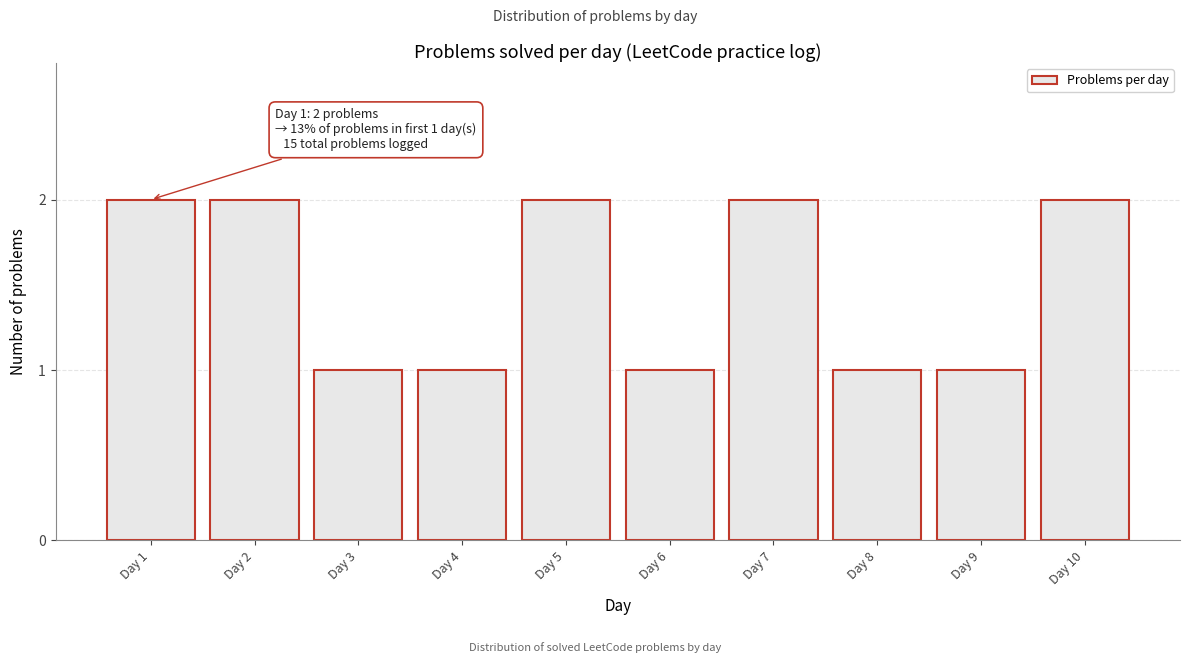

Reading left to right, list all the values displayed in this chart.

Day 1=2	Day 2=2	Day 3=1	Day 4=1	Day 5=2	Day 6=1	Day 7=2	Day 8=1	Day 9=1	Day 10=2